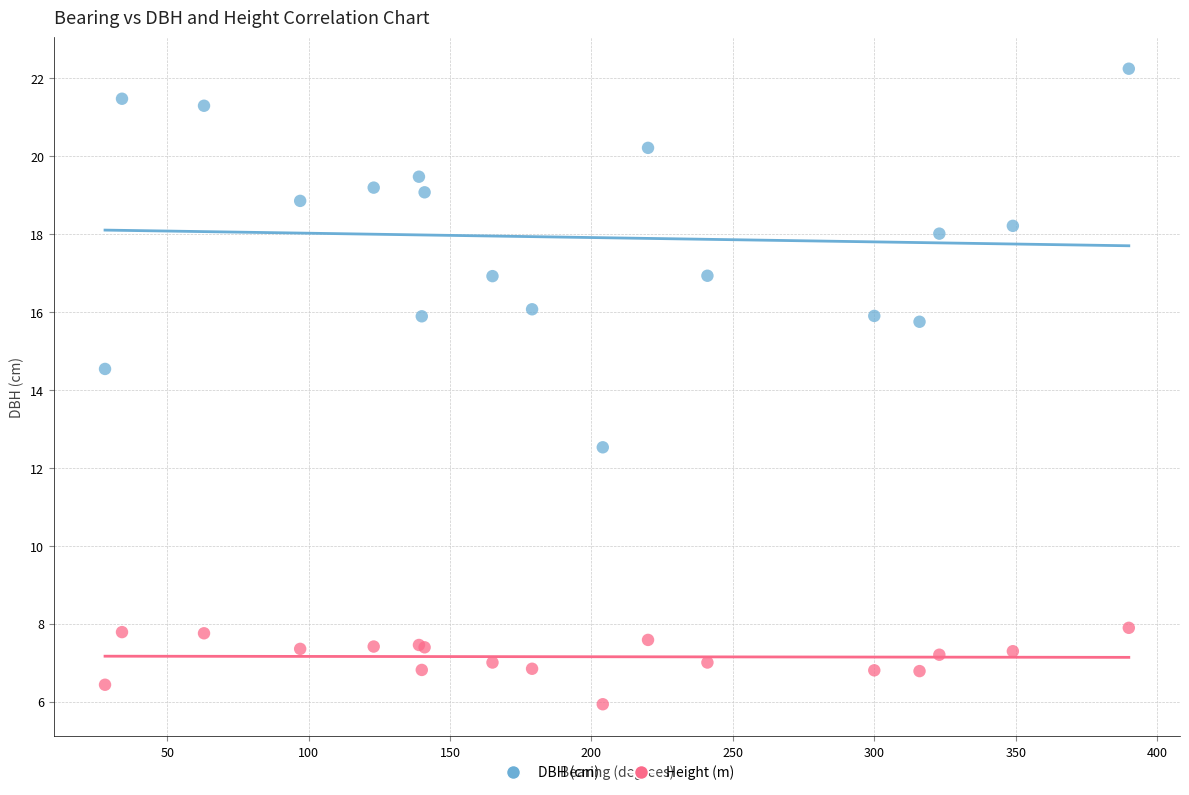

What is the X range (max minus min) for the scatter plot?

362.0